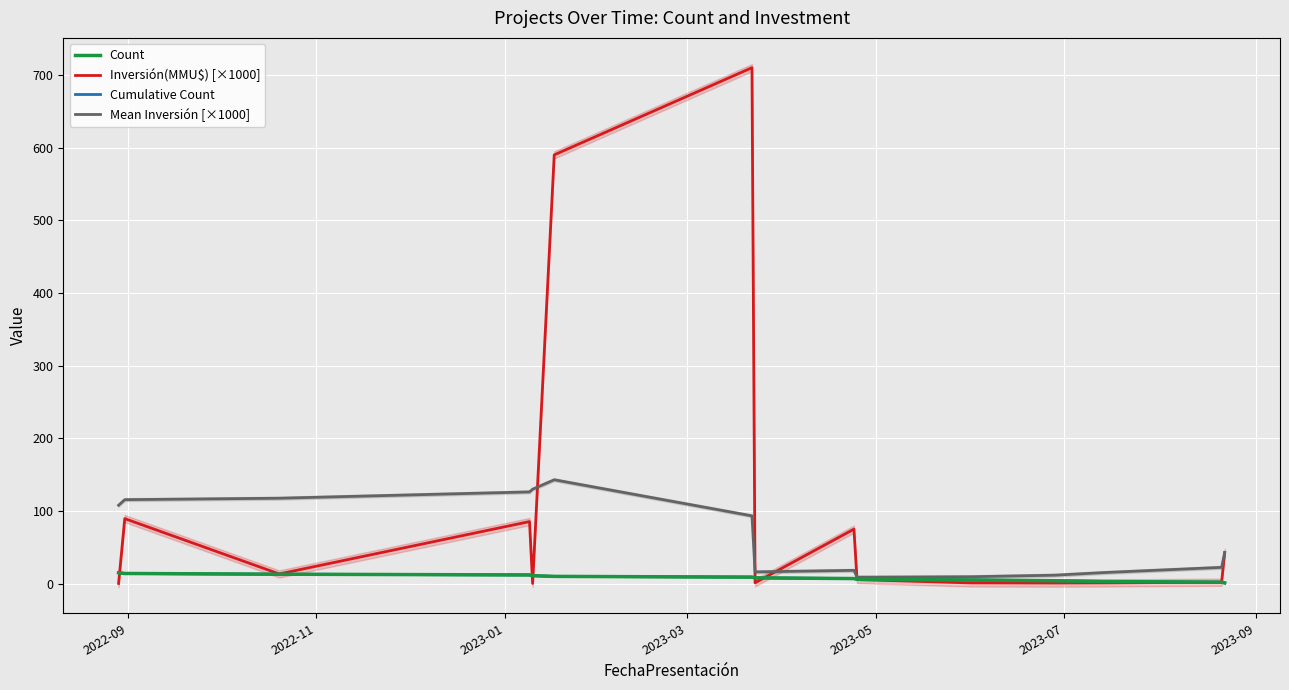

True or false: Count has more than 0 interior local peaks.

False